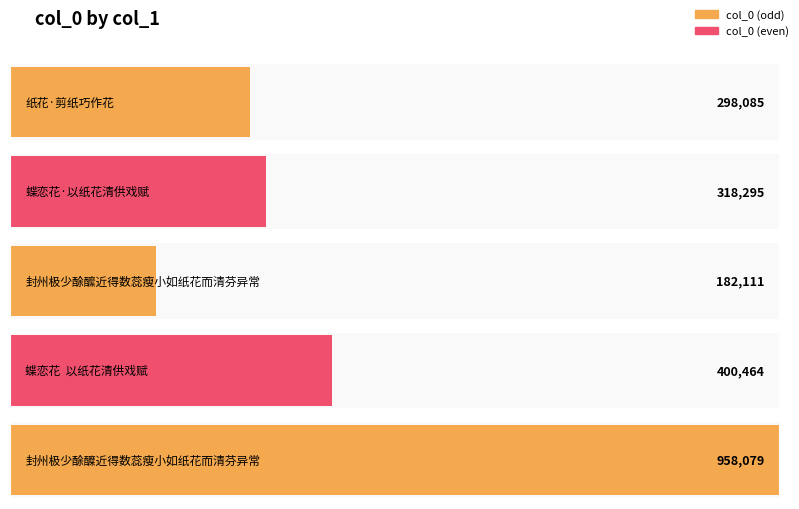

Reading left to right, what are all the values shown in this chart?

纸花·剪纸巧作花=298085	蝶恋花·以纸花清供戏赋=318295	封州极少酴醿近得数蕊瘦小如纸花而清芬异常=182111	蝶恋花  以纸花清供戏赋=400464	封州极少酴醾近得数蕊瘦小如纸花而清芬异常=958079